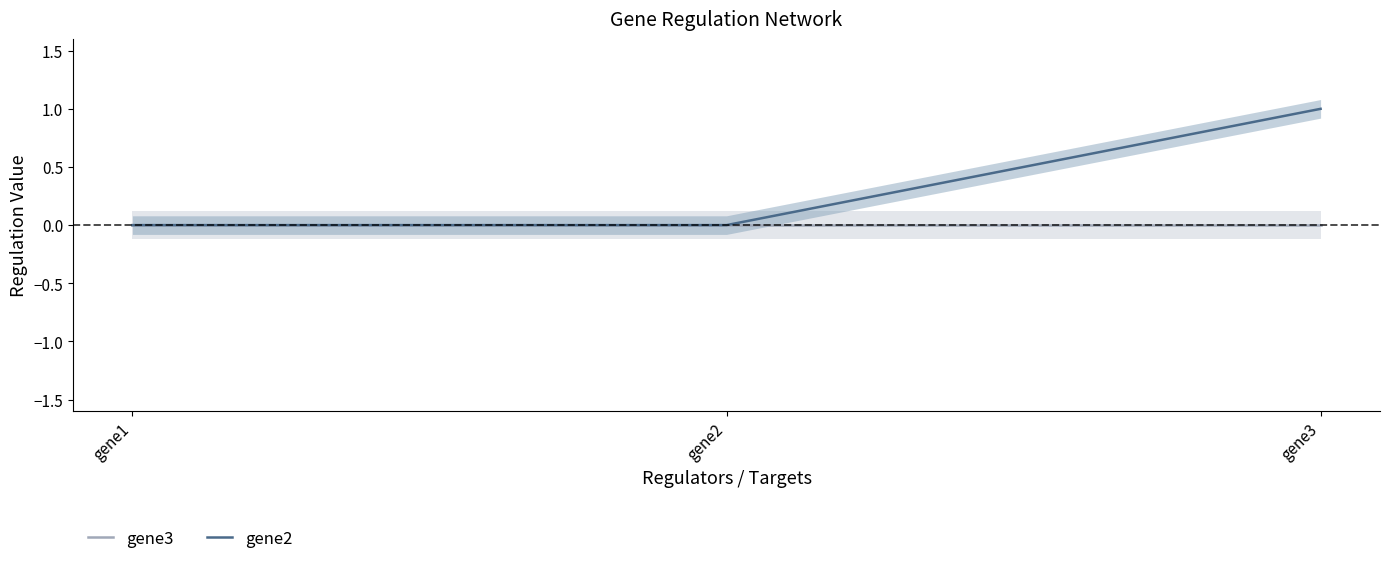

At which category is the sum across all series the highest?

gene3